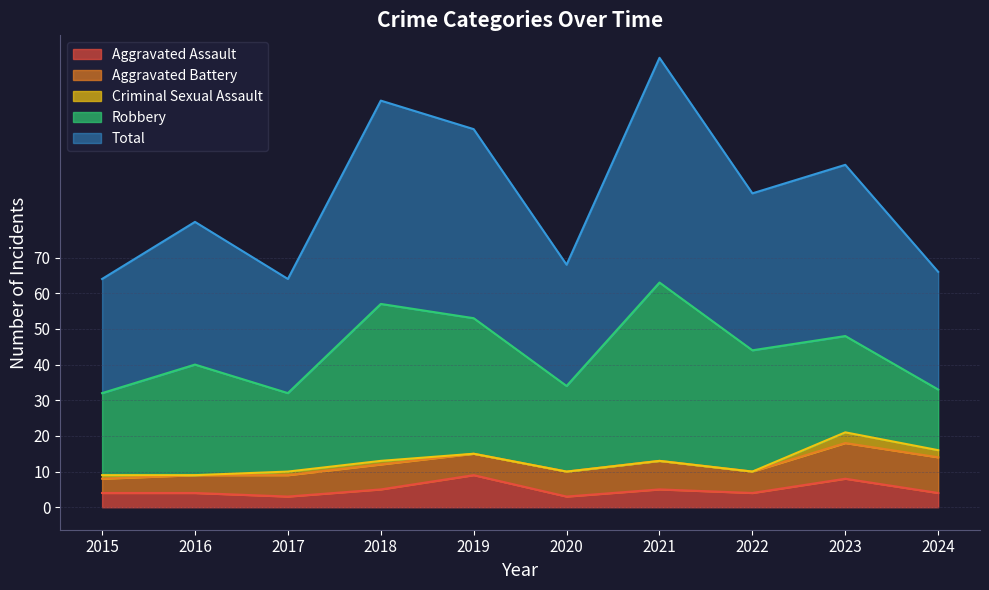

What is the sum of the Robbery values at 2021 and 2022?

84